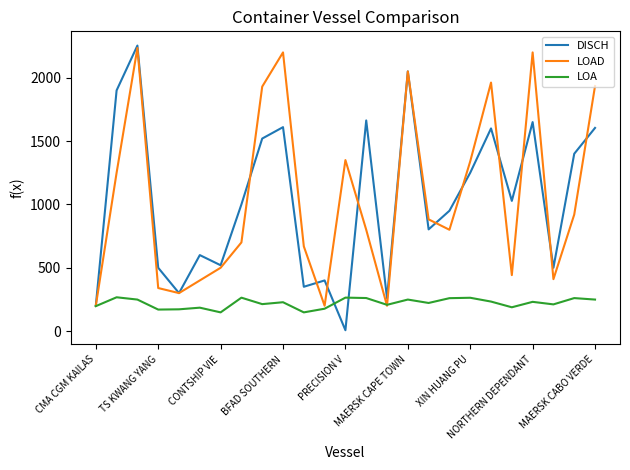

What is the sum of all LOA values?

5517.8